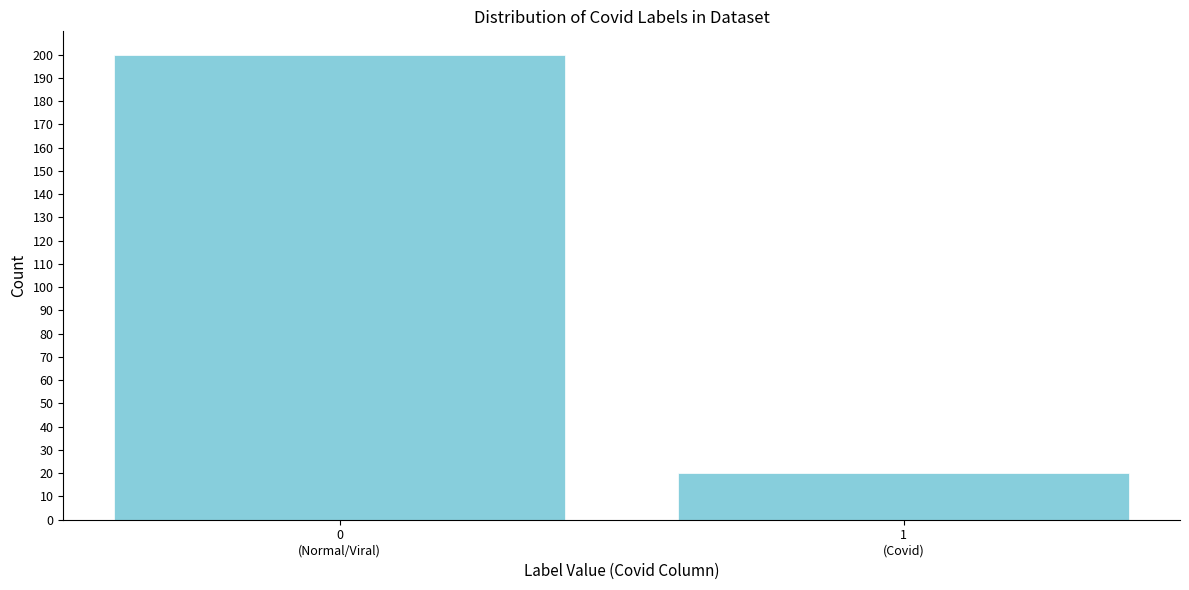

Reading right to left, transcribe all the data shown in this chart.

20	200